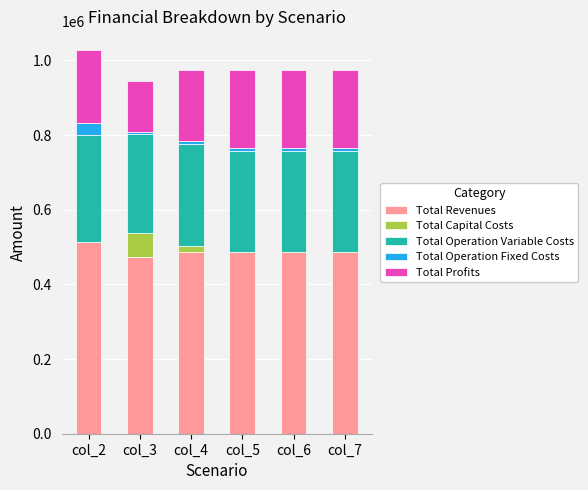

What is the total value across all series at col_2?

1026450.8